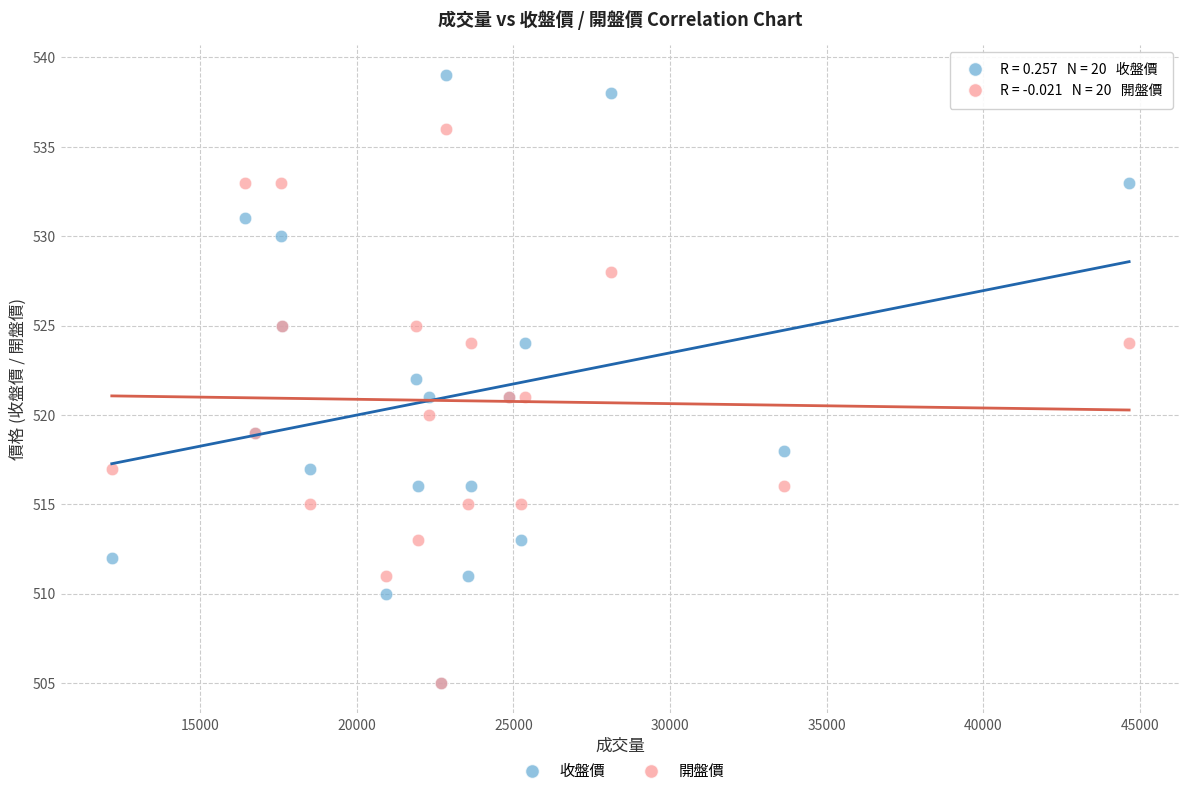

What are all the series names shown in the legend?

收盤價, 開盤價